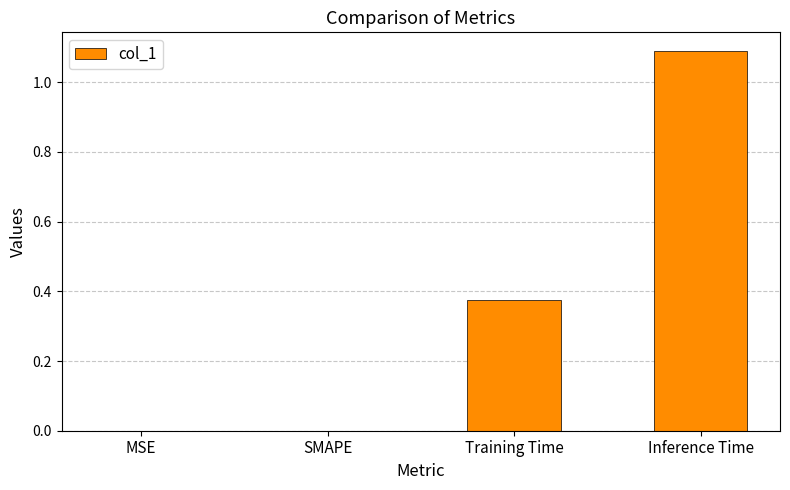

Which has a higher value, Inference Time or MSE?

Inference Time